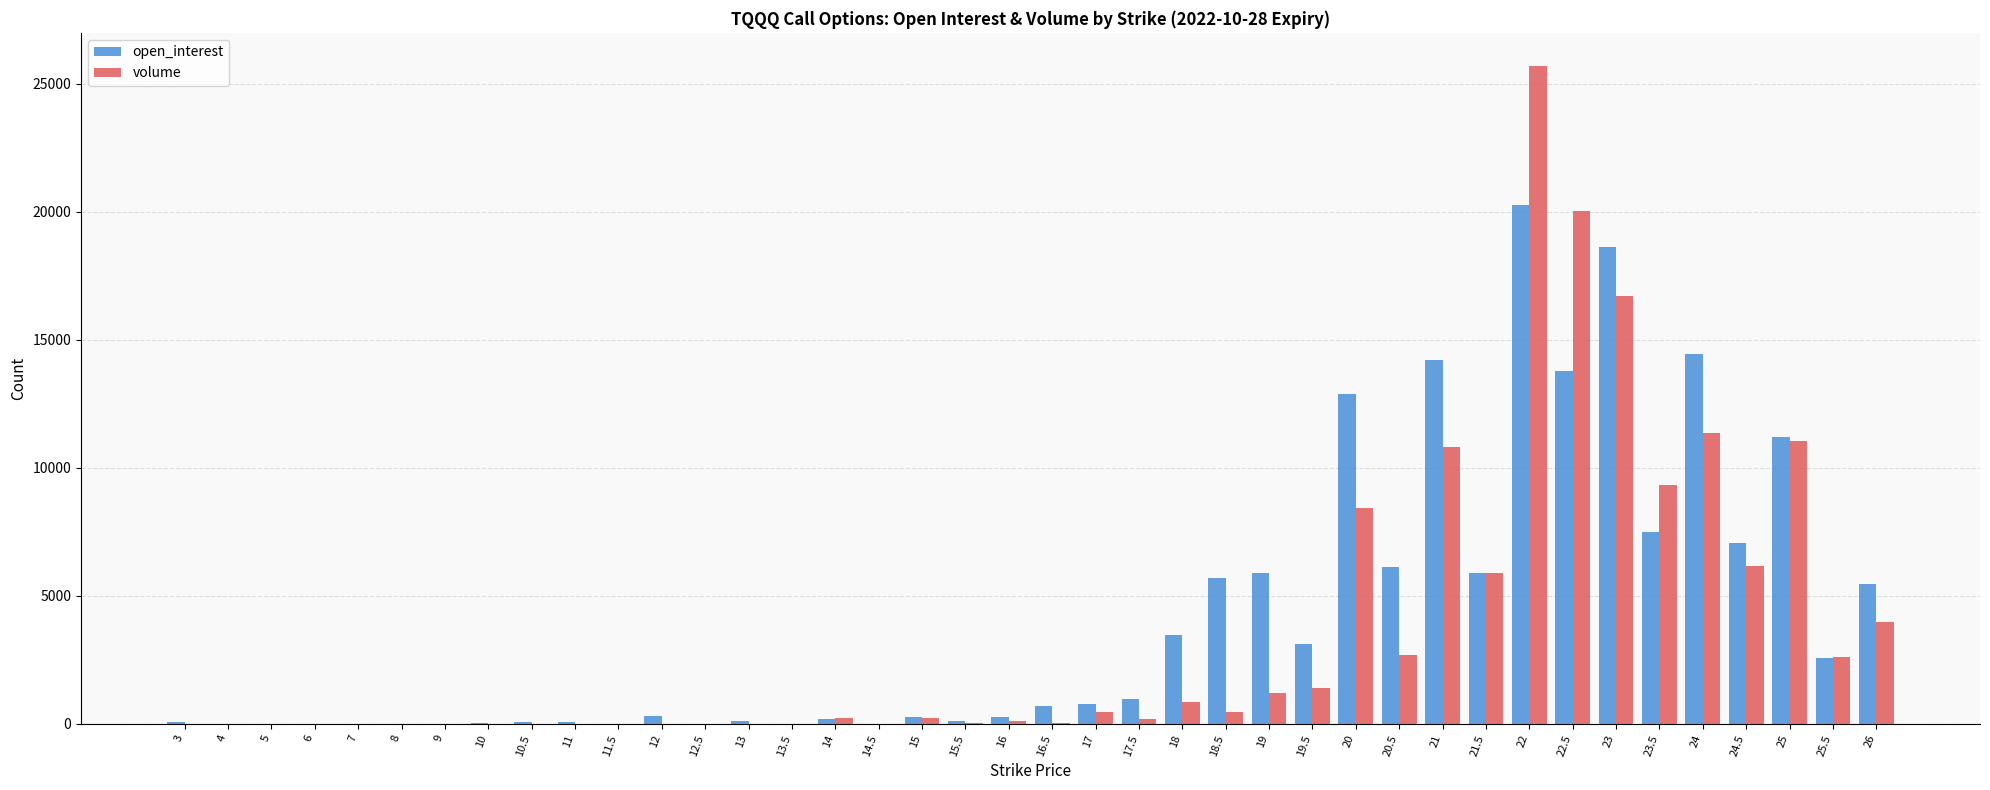

The value of open_interest at 18.5 is 5691. True or false?

True